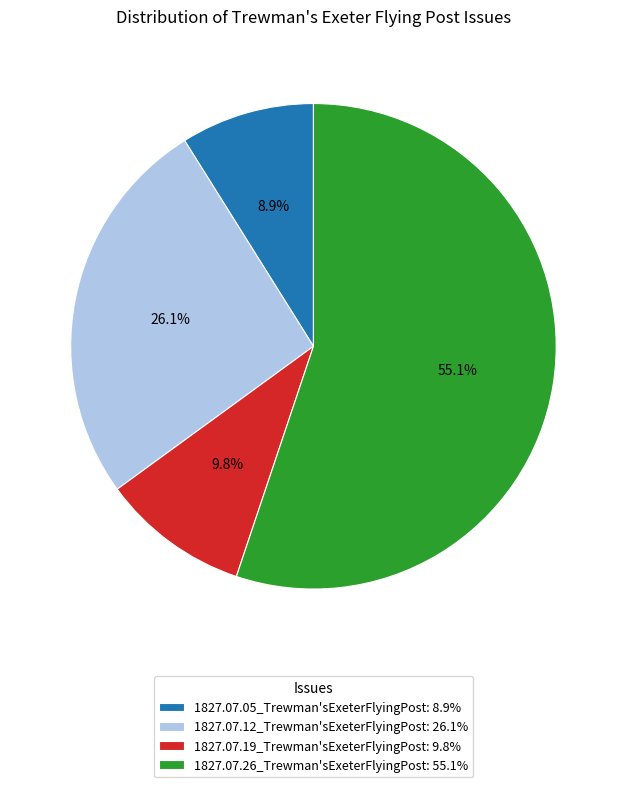

What is the largest slice in the pie chart?

1827.07.26_Trewman'sExeterFlyingPost